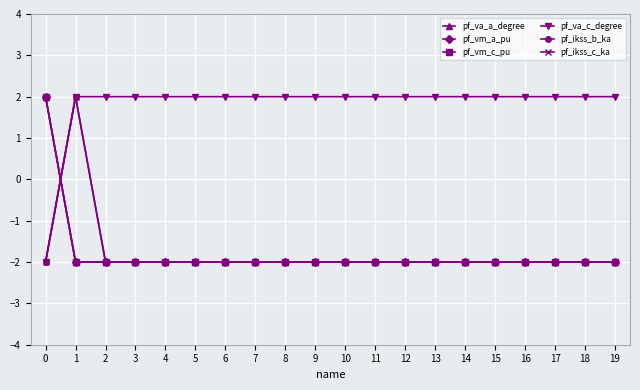

True or false: pf_ikss_c_ka has a value of -1.1 at 6.

False